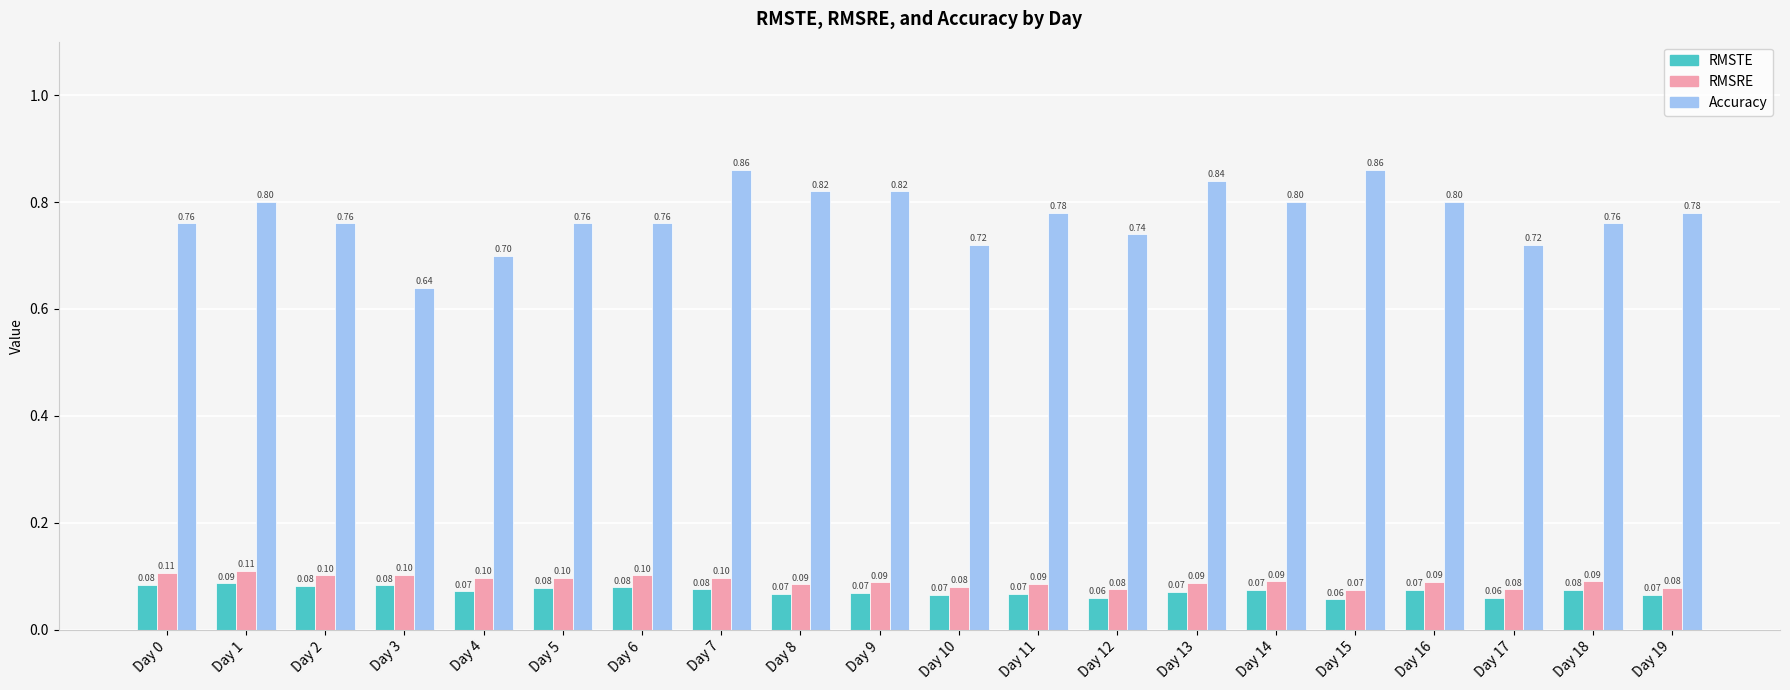

Count the number of categories in the chart.

20